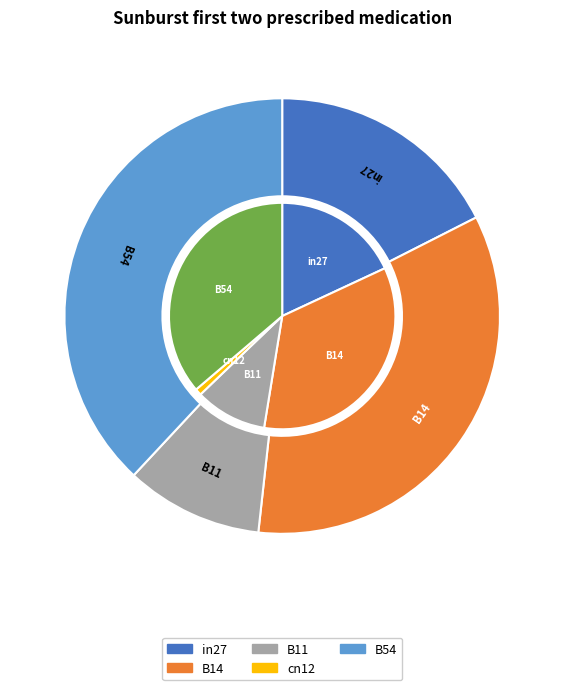

To the nearest percent, what percentage of the pie is B54?

38%